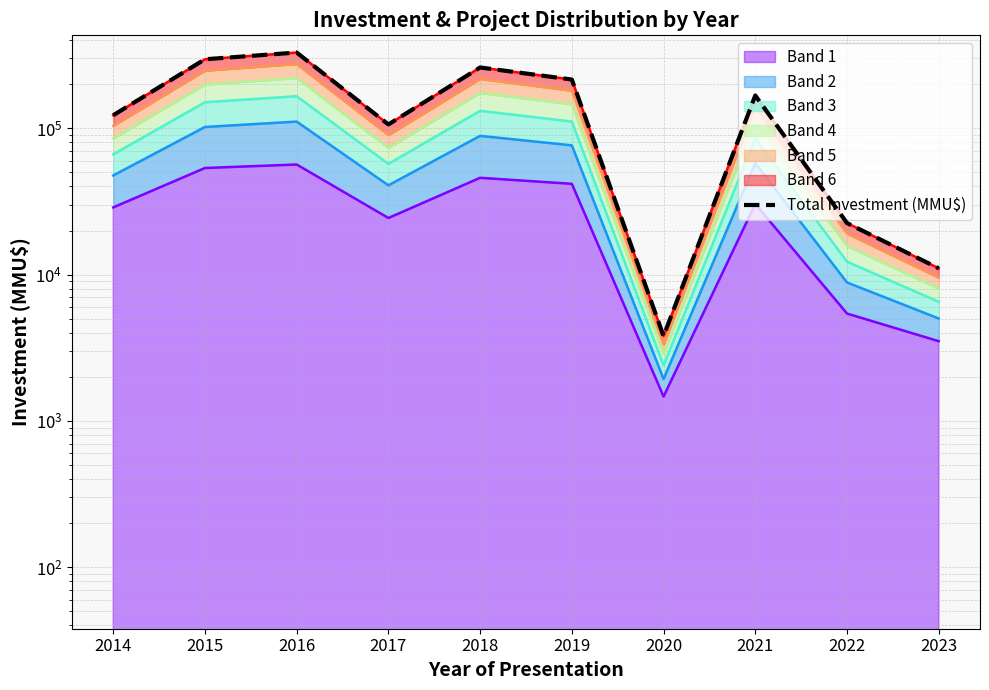

Is it true that the value at 2023 is 11030?

True